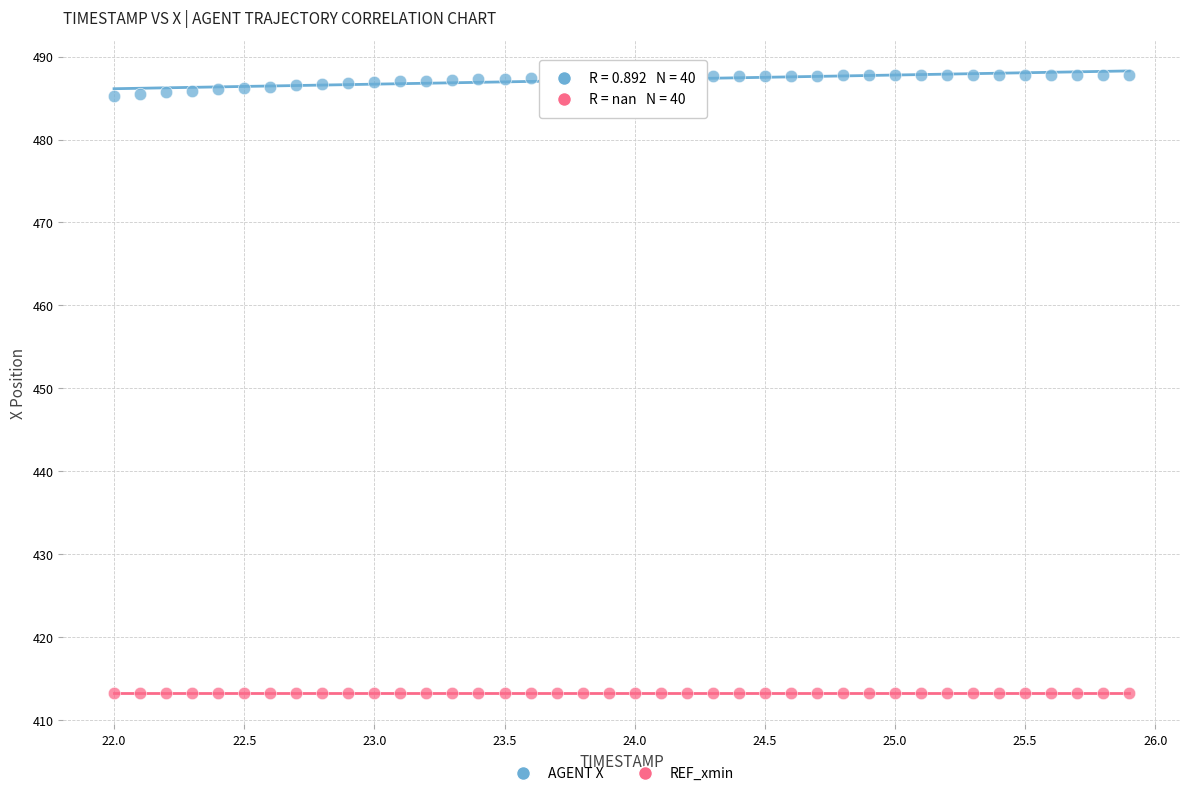

Which series reaches the minimum Y coordinate?

REF_xmin